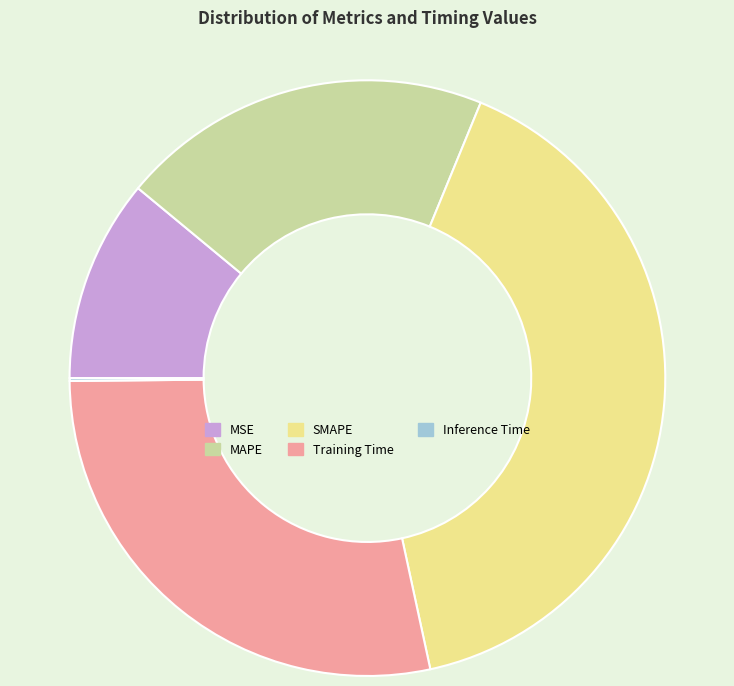

Do SMAPE and MSE together represent more than half of the pie?

Yes